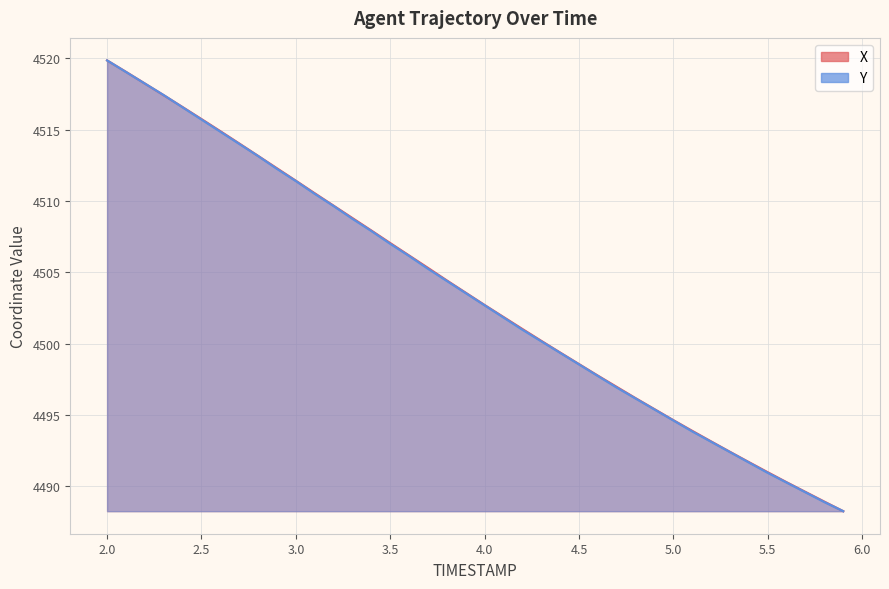

Between 2.9 and 5.4, which is larger?

2.9